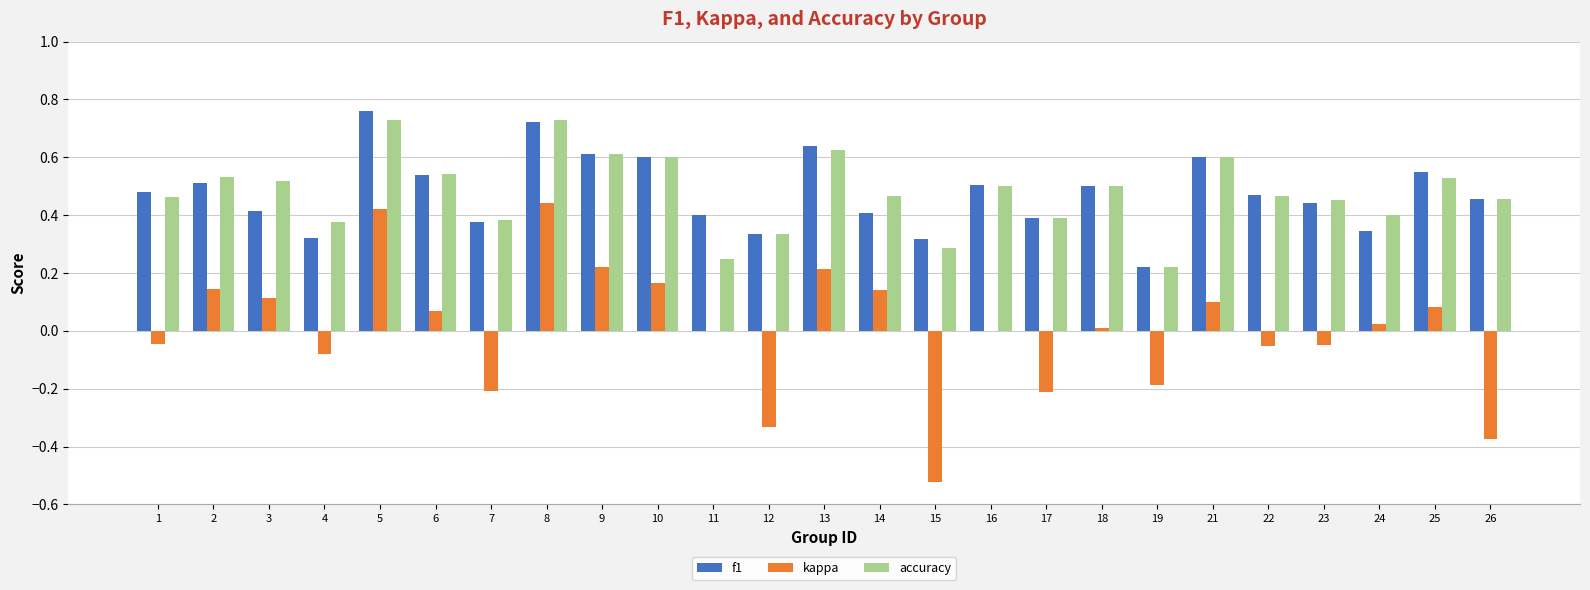

Is it true that f1 equals 0.6 at 23?

False